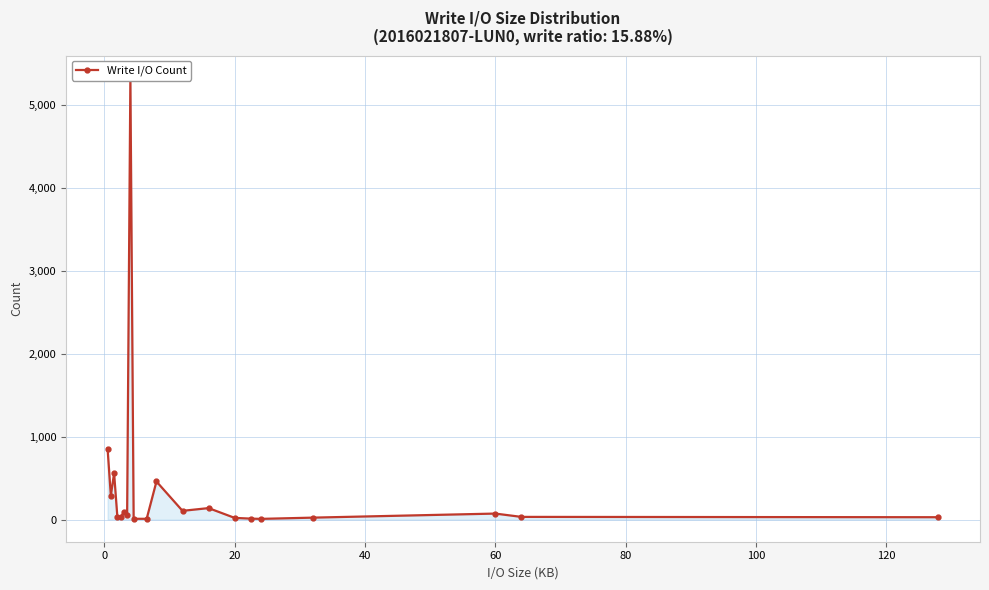

Reading left to right, extract all data points from this chart.

858	288	560	35	28	90	55	5332	10	10	460	106	139	21	12	9	24	73	33	29